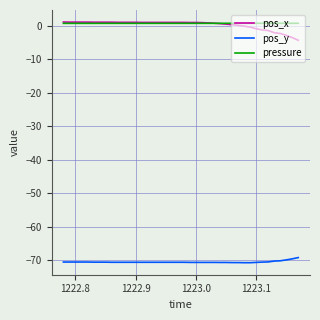

What is the smallest value displayed?

-70.7